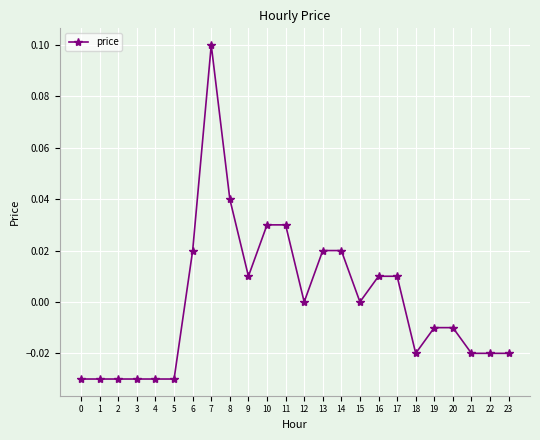

The value at 2 is -0.1. True or false?

False